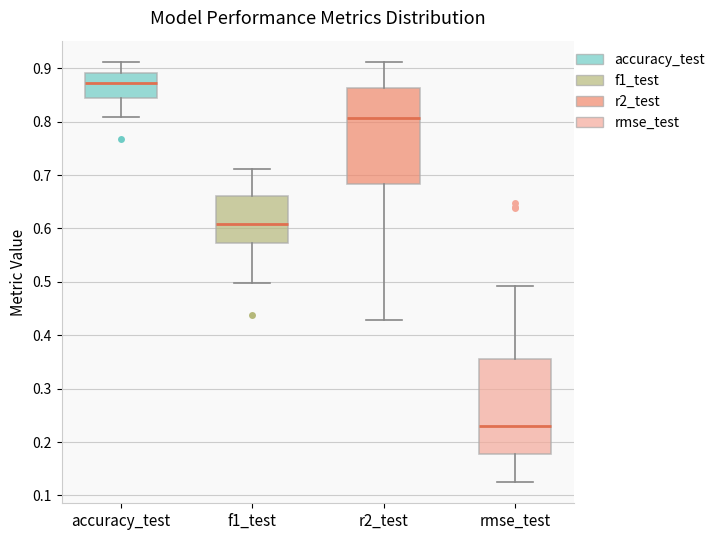

Which box's median line is the lowest?

rmse_test